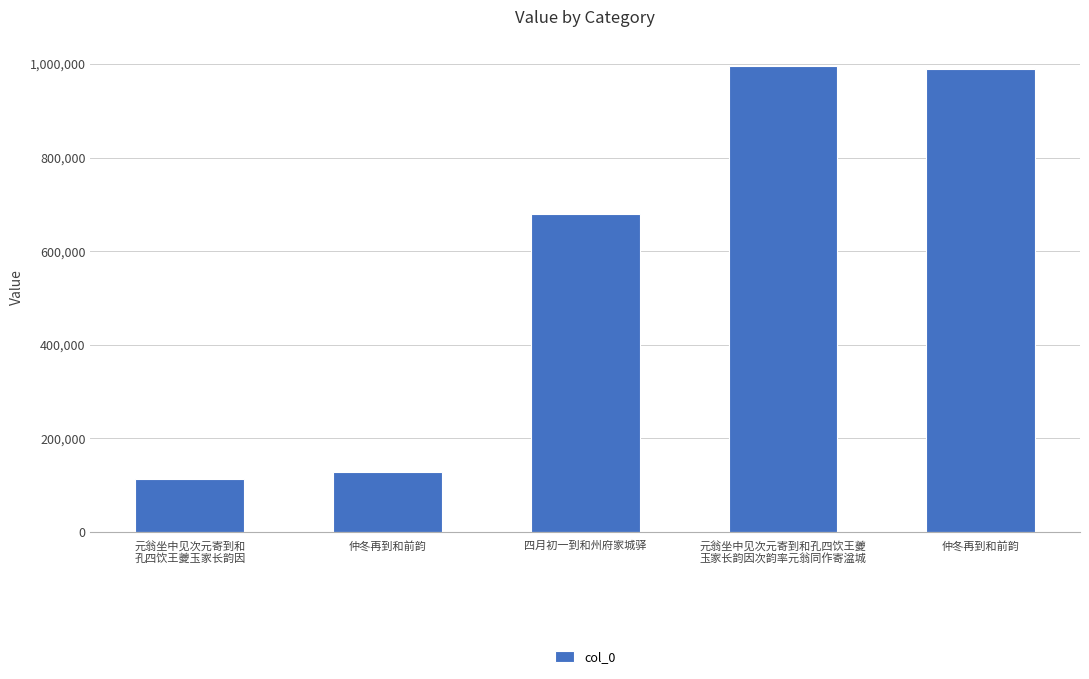

Rank the categories by value from highest to lowest.

元翁坐中见次元寄到和孔四饮王夔
玉家长韵因次韵率元翁同作寄湓城, 仲冬再到和前韵, 四月初一到和州府家城驿, 仲冬再到和前韵, 元翁坐中见次元寄到和
孔四饮王夔玉家长韵因